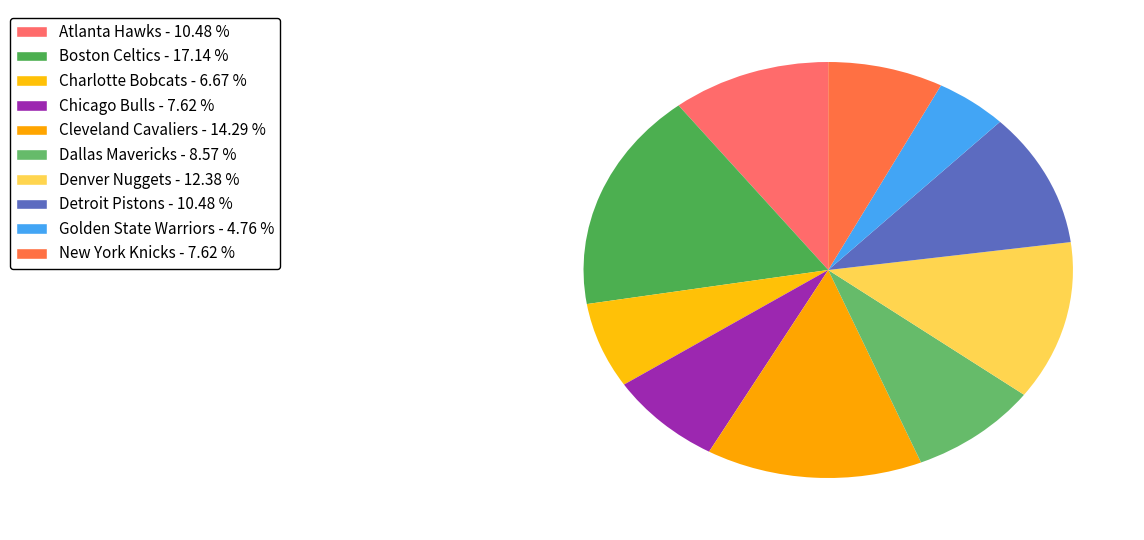

Is Dallas Mavericks the majority of the pie?

No